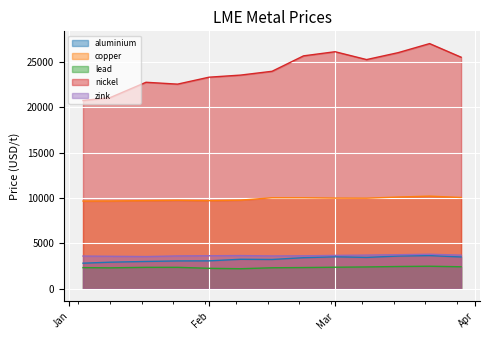

Which series changed the most between 2022-03-08 and 2022-03-15?

nickel